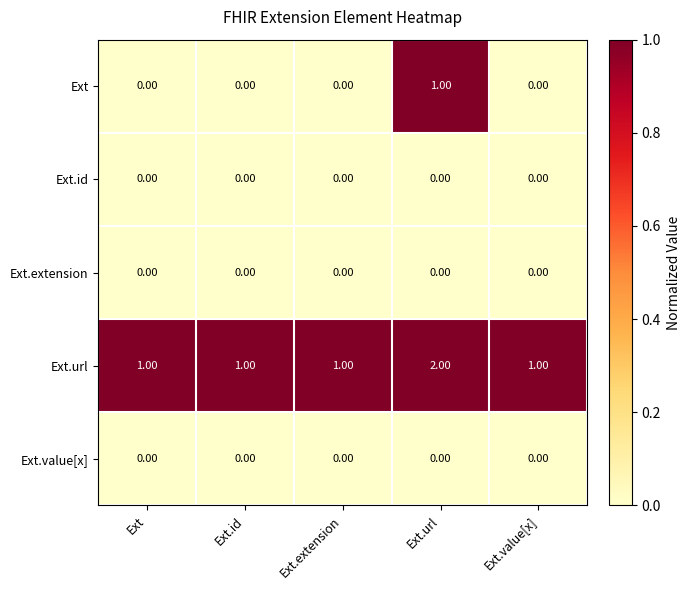

How many values in Ext are above zero?

1